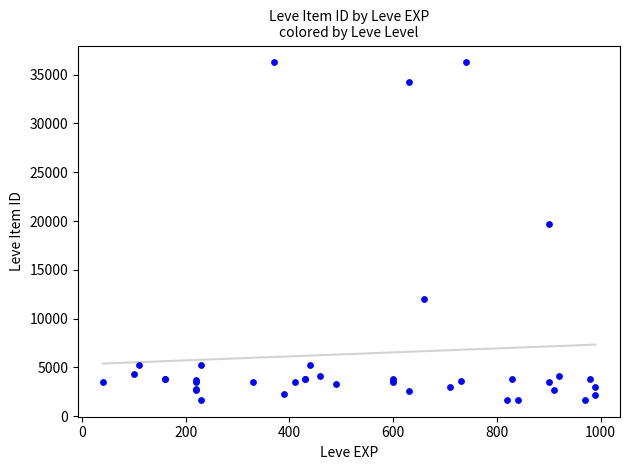

What Y value in the scatter plot is closest to 18967?

19744